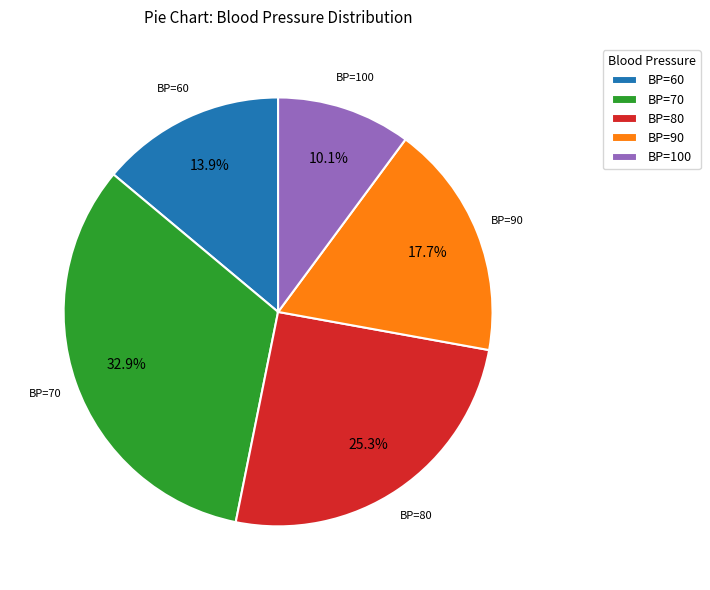

To the nearest percent, what is the average slice percentage?

20%